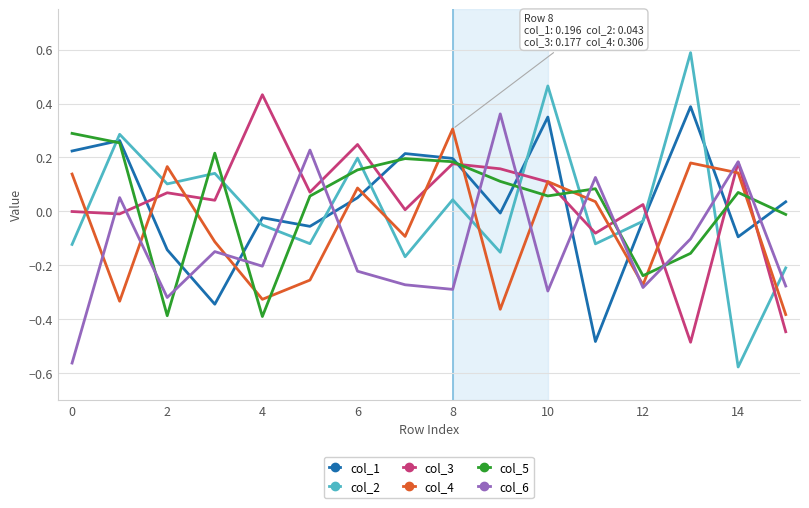

How many times do col_3 and col_2 cross each other?

7